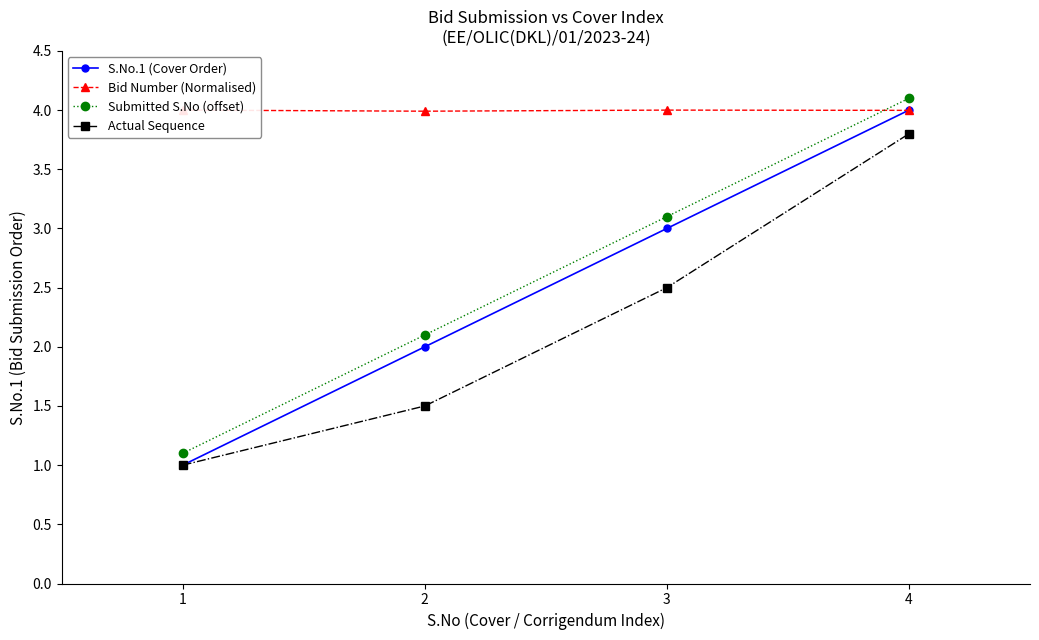

At which category is the sum across all series the highest?

4